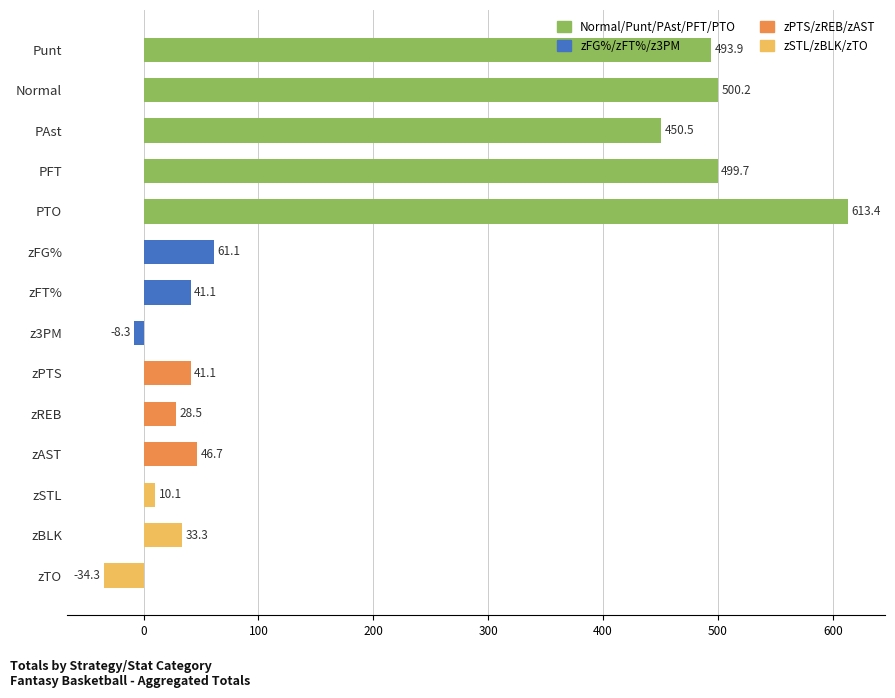

How many values exceed 46?

7